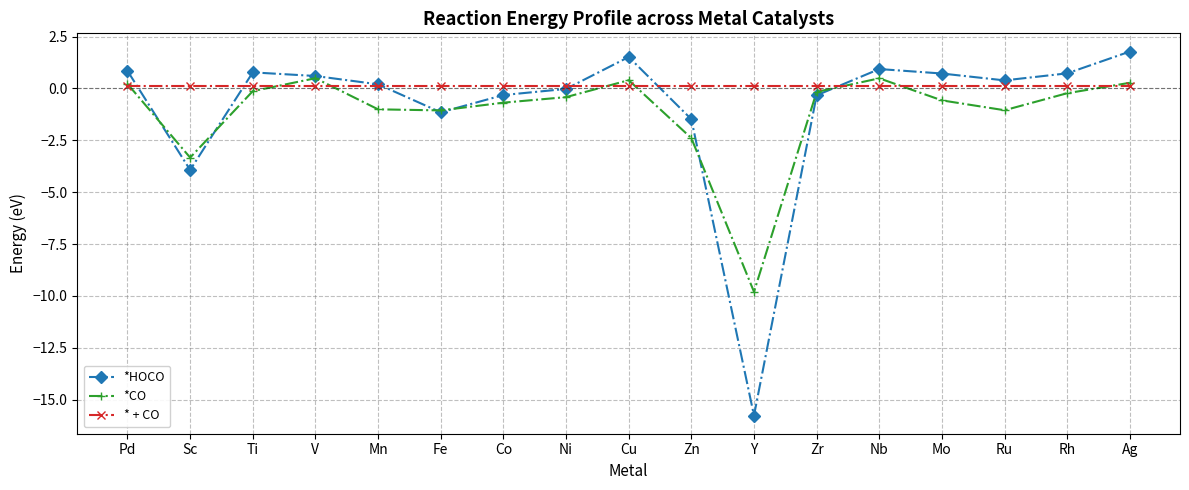

What is the sum of all * + CO values?

2.1